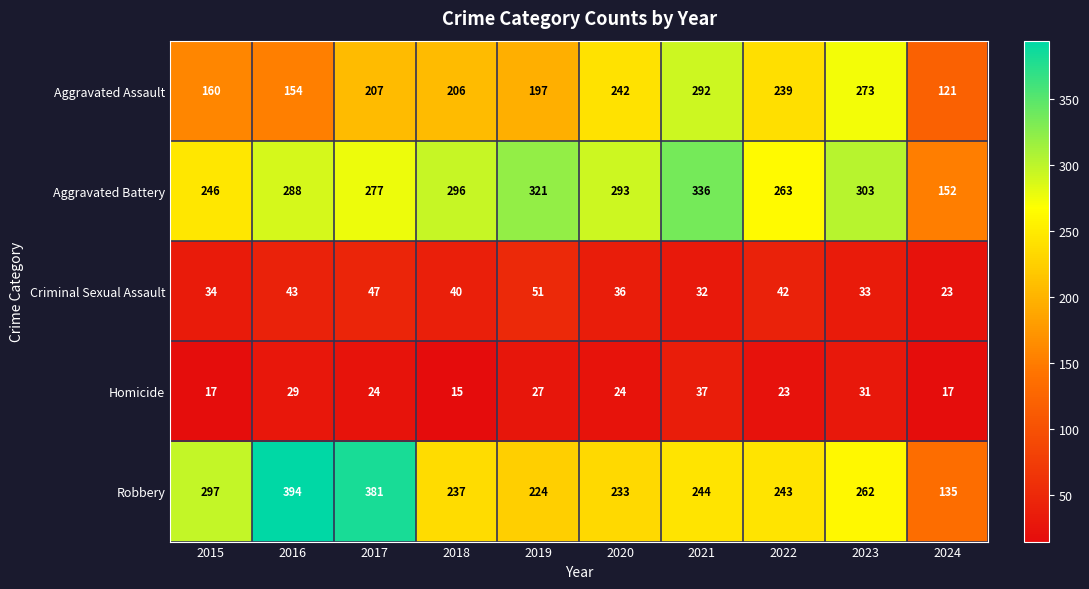

What is the average value of the Robbery series?

265